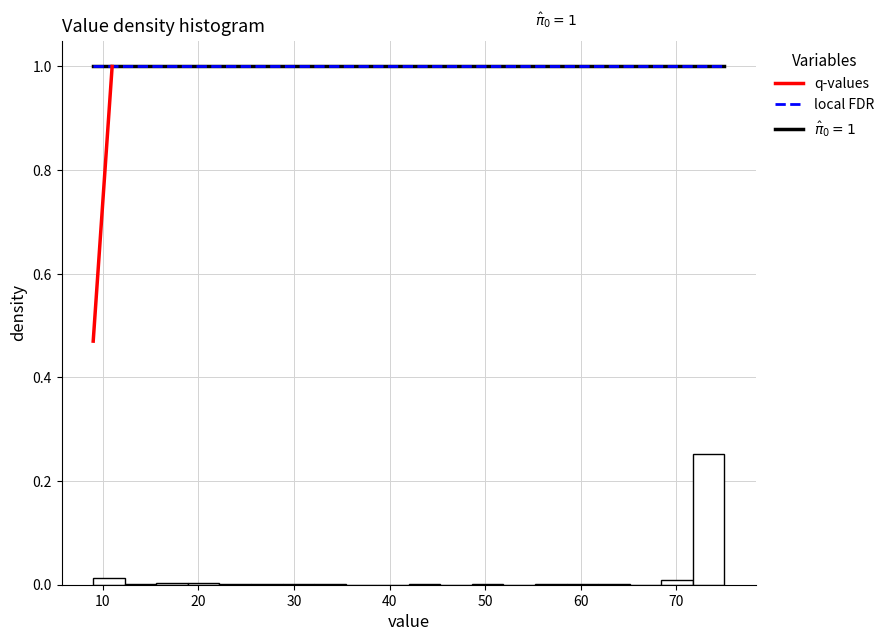

Around what value on the x-axis is the tallest bar? Give the approximate position of its centre, as read against the axis.

73